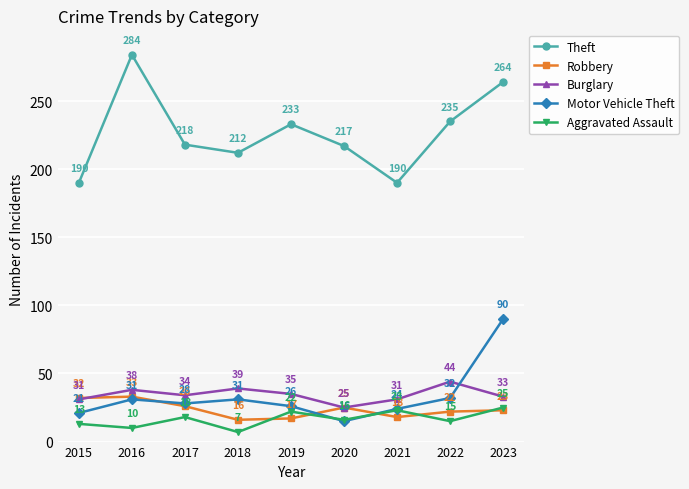

Is it true that Theft equals 403 at 2023?

False